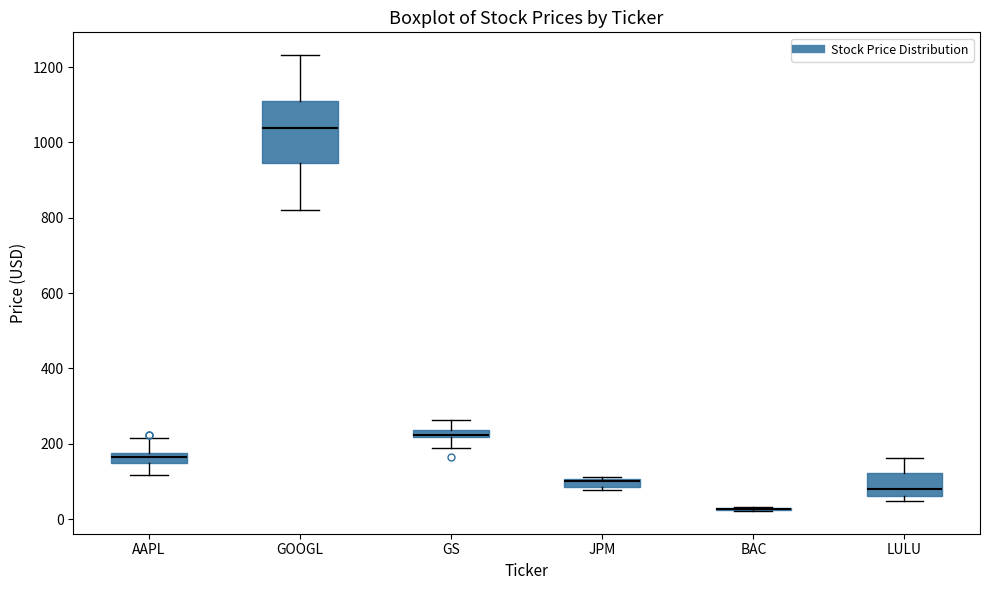

Comparing the boxes themselves (not the whiskers), which one is the tallest?

GOOGL